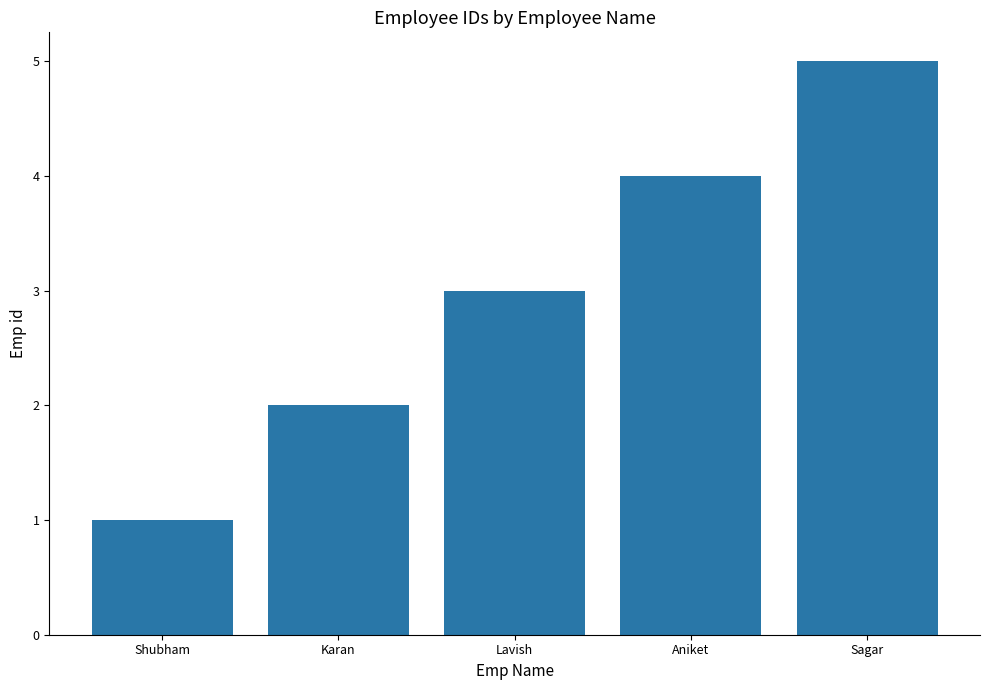

Which has a higher value, Lavish or Sagar?

Sagar